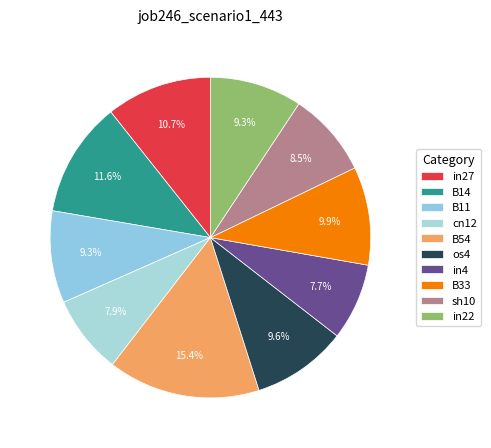

To the nearest percent, what is the average slice percentage?

10%